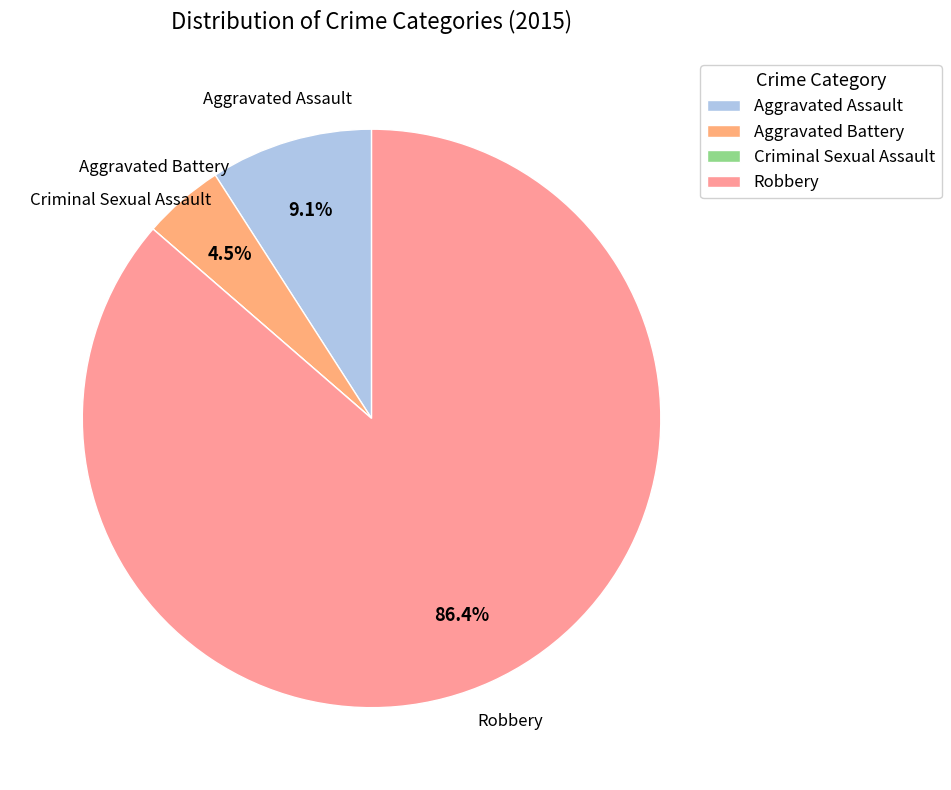

Between Aggravated Battery and Robbery, which is larger?

Robbery